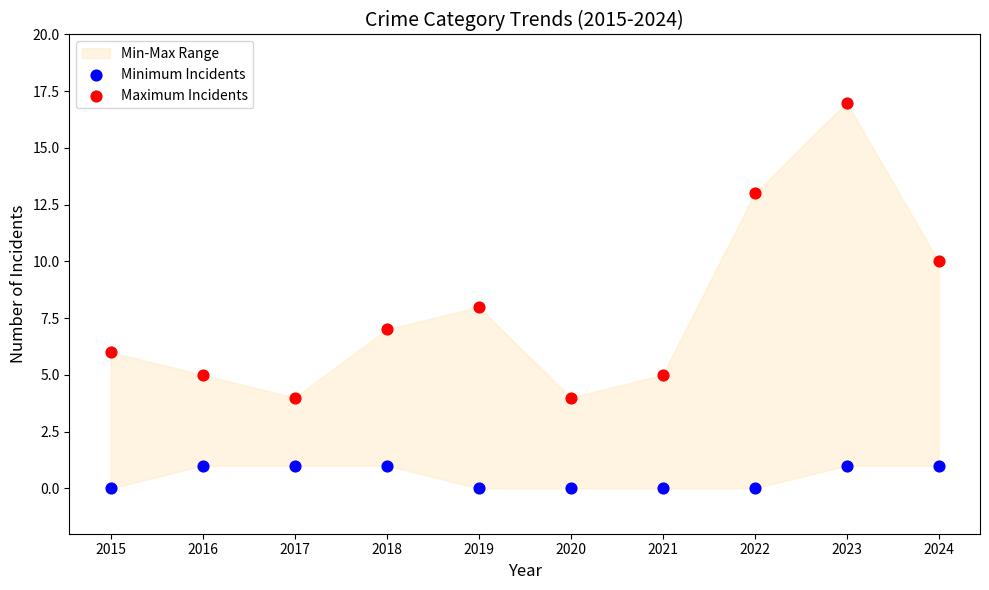

Across all data points, what is the range of Y values (max minus min)?

17